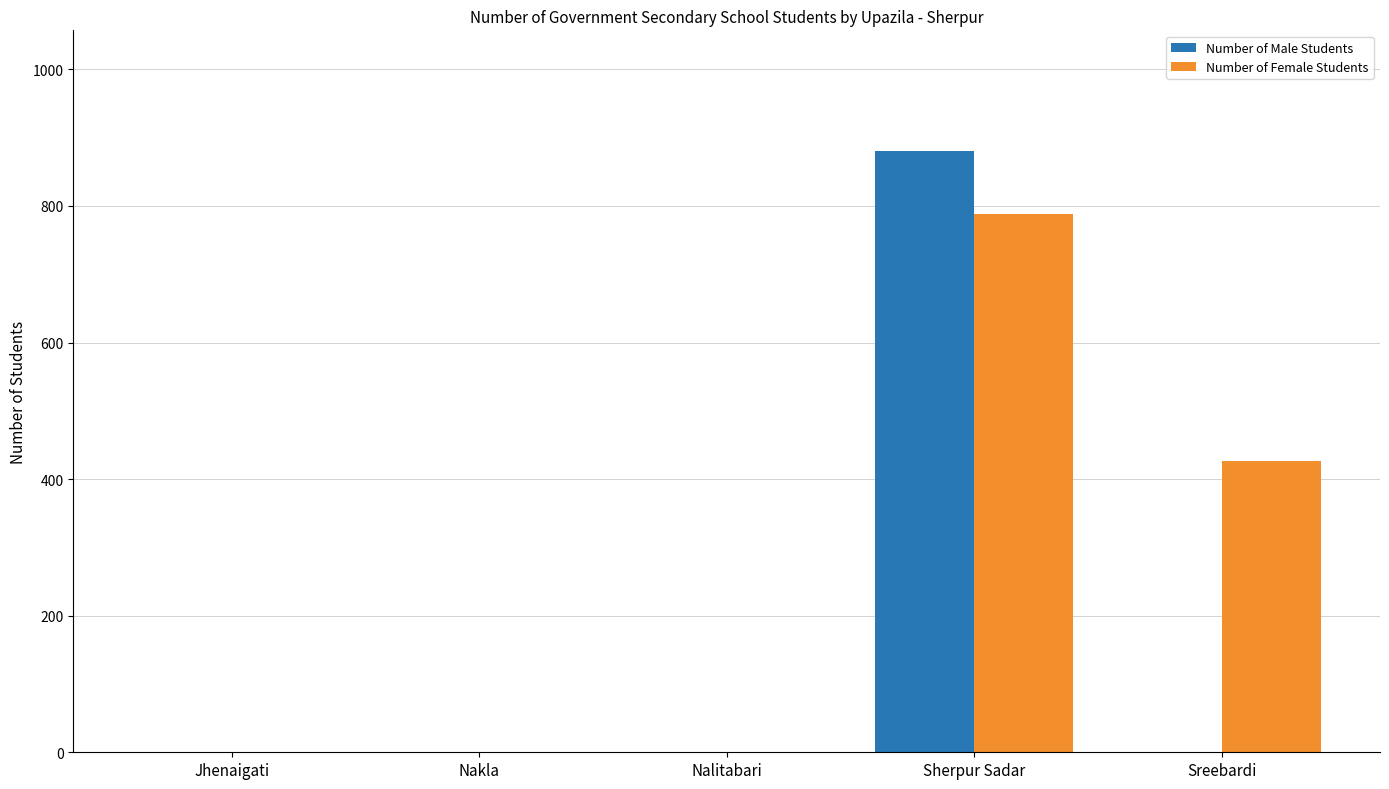

How many series are shown in this chart?

2